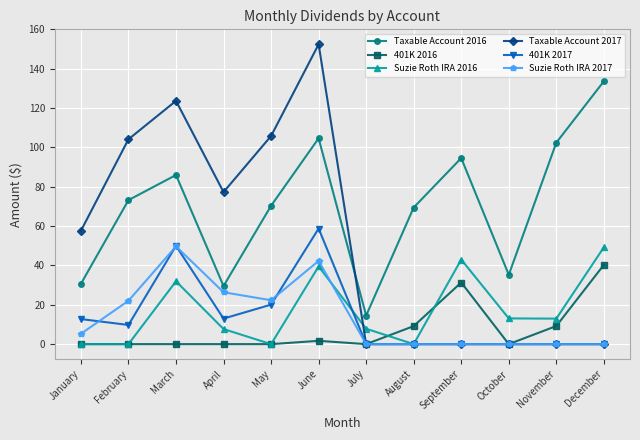

Which series changed the most between February and November?

Taxable Account 2017